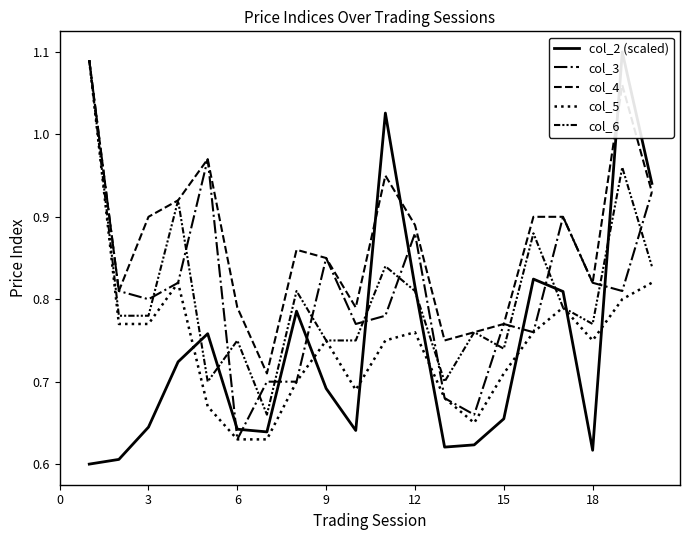

What is the value of the col_4 point at the 2nd from the left?

0.8